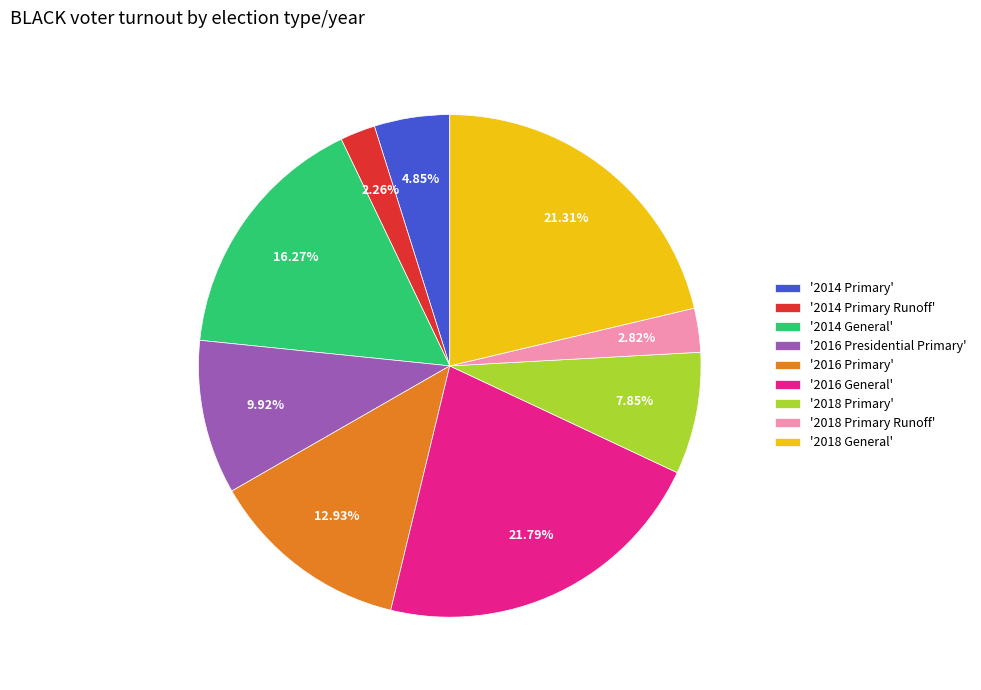

How many slices are in this pie chart?

9